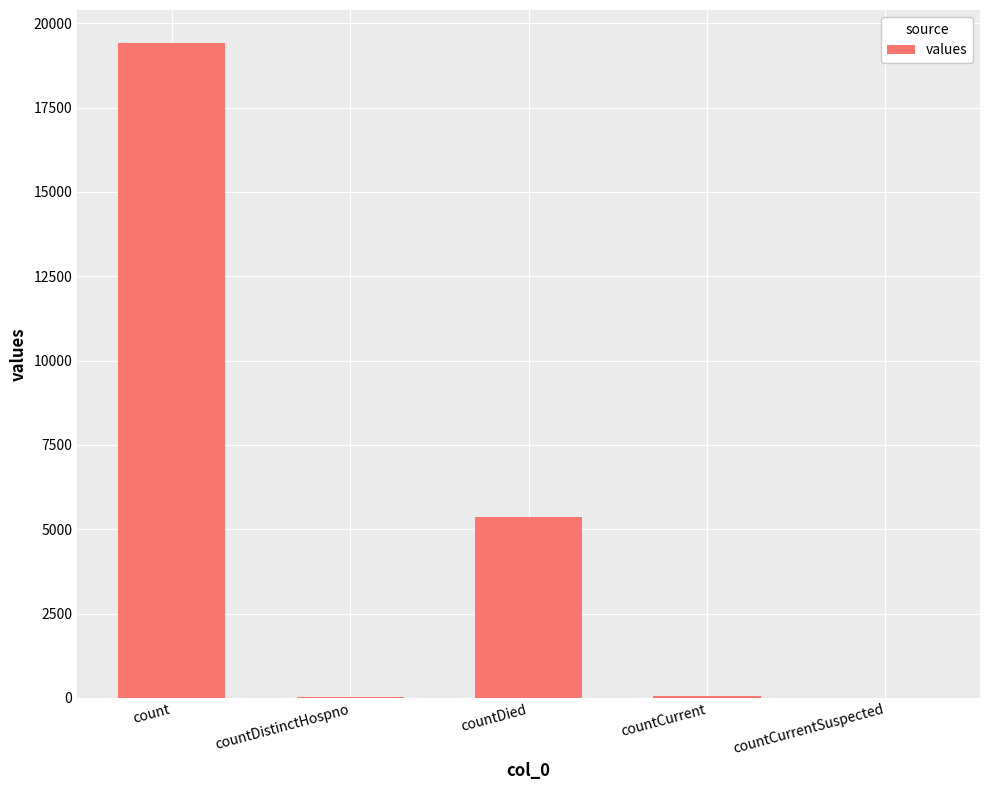

How many series are shown in this chart?

1